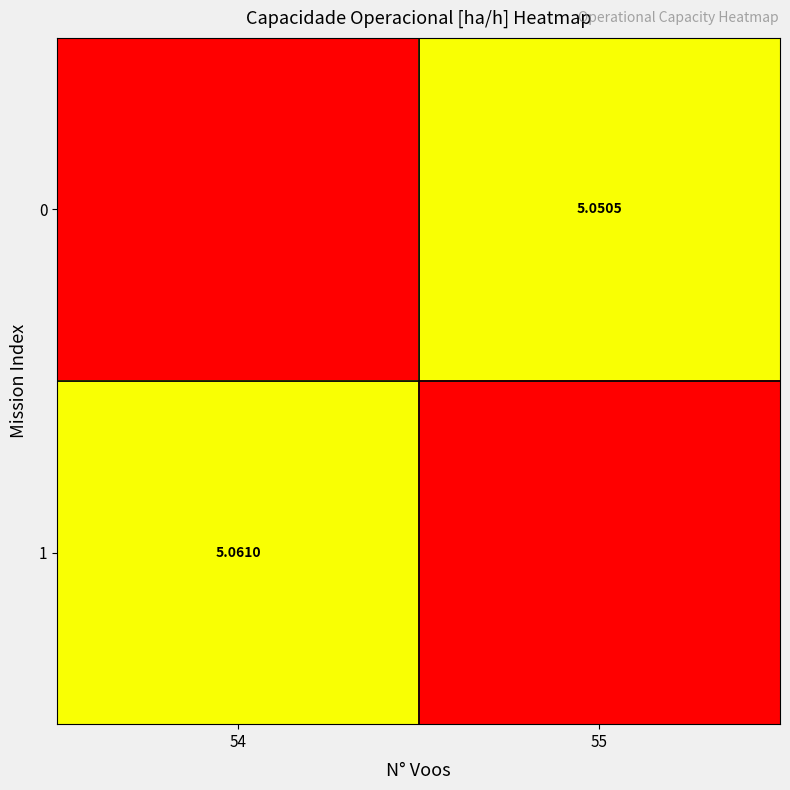

The 0 series shows 8.8 at 55. True or false?

False